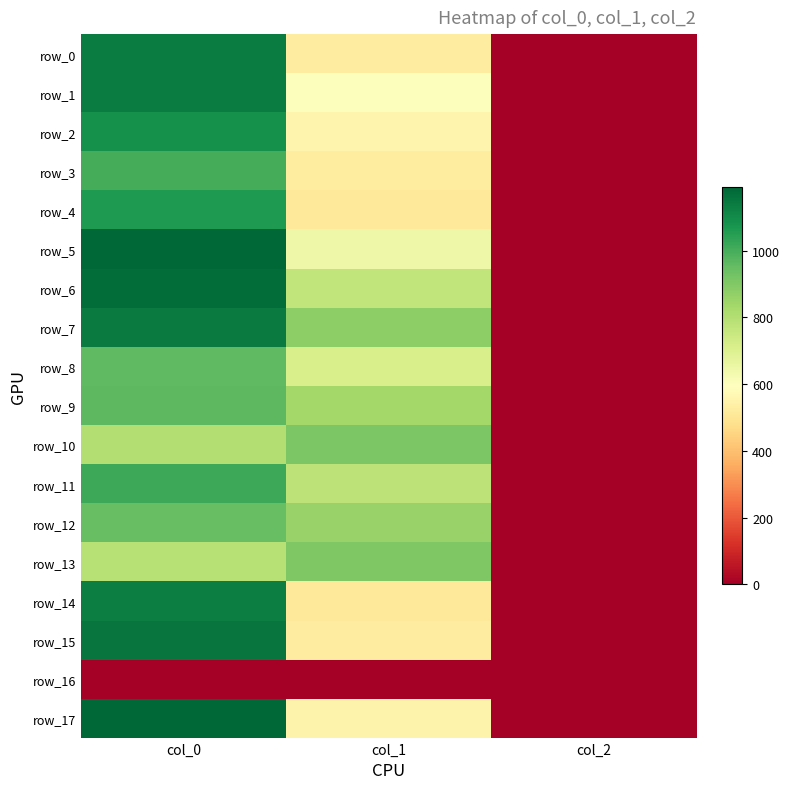

Reading left to right, transcribe all the data shown in this chart.

row_0: 1136.7	529.9	2.0
row_1: 1136.7	600.8	2.0
row_2: 1086.7	553.5	2.0
row_3: 1000.0	523.1	2.0
row_4: 1060.0	509.6	2.0
row_5: 1190.0	648.0	2.0
row_6: 1173.3	769.5	2.0
row_7: 1140.0	874.1	2.0
row_8: 960.0	712.1	2.0
row_9: 966.7	833.6	2.0
row_10: 800.0	907.9	2.0
row_11: 1016.7	779.6	2.0
row_12: 946.7	857.2	2.0
row_13: 793.3	904.5	2.0
row_14: 1133.3	513.0	2.0
row_15: 1156.7	526.5	2.0
row_16: 0.0	0.0	0.0
row_17: 1186.7	550.1	2.0